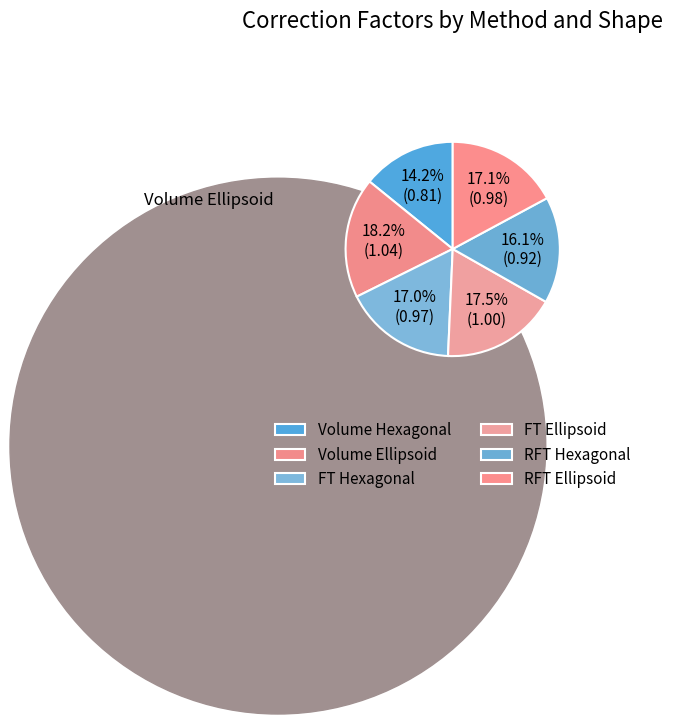

Count the number of slices in the pie.

6